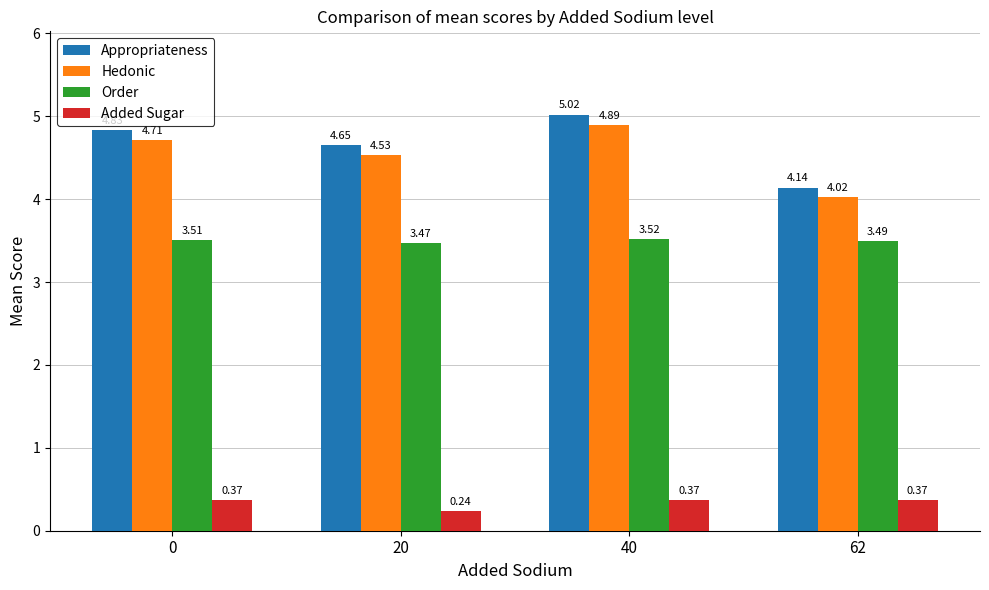

How many series are shown in this chart?

4